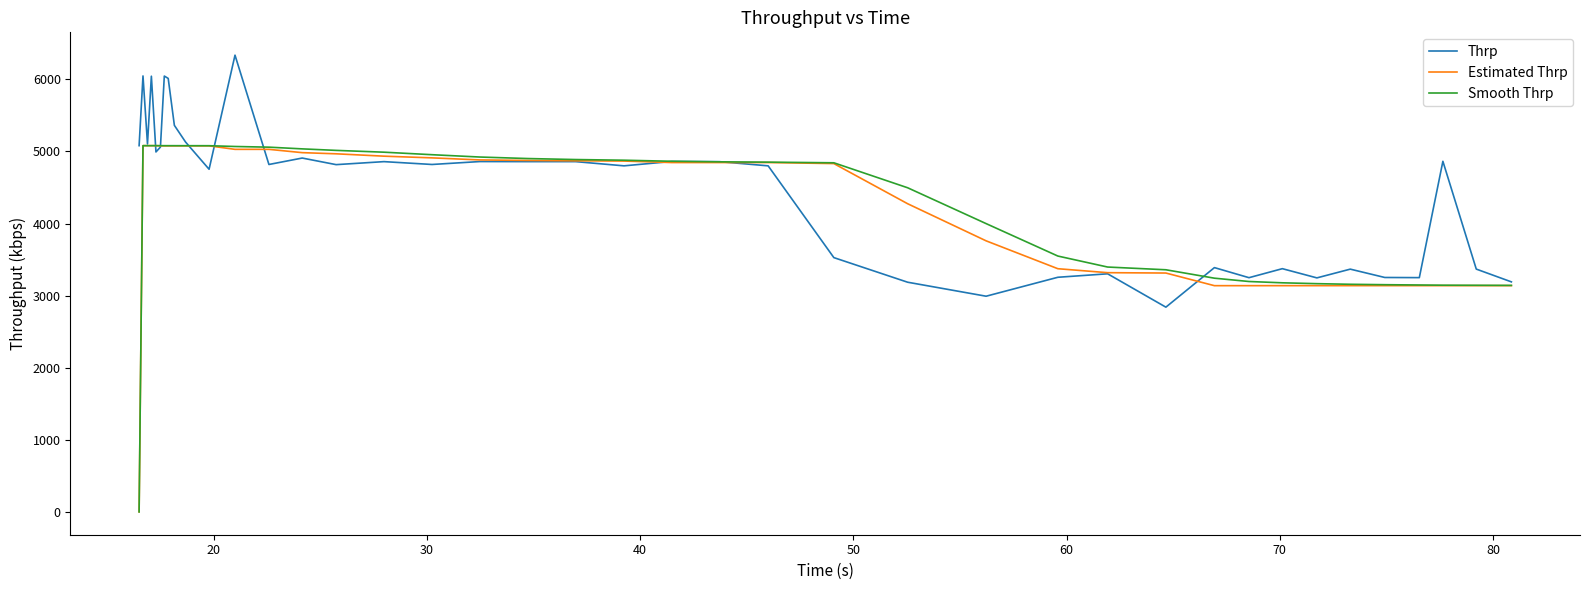

What is the maximum value shown in the chart?

6334.9